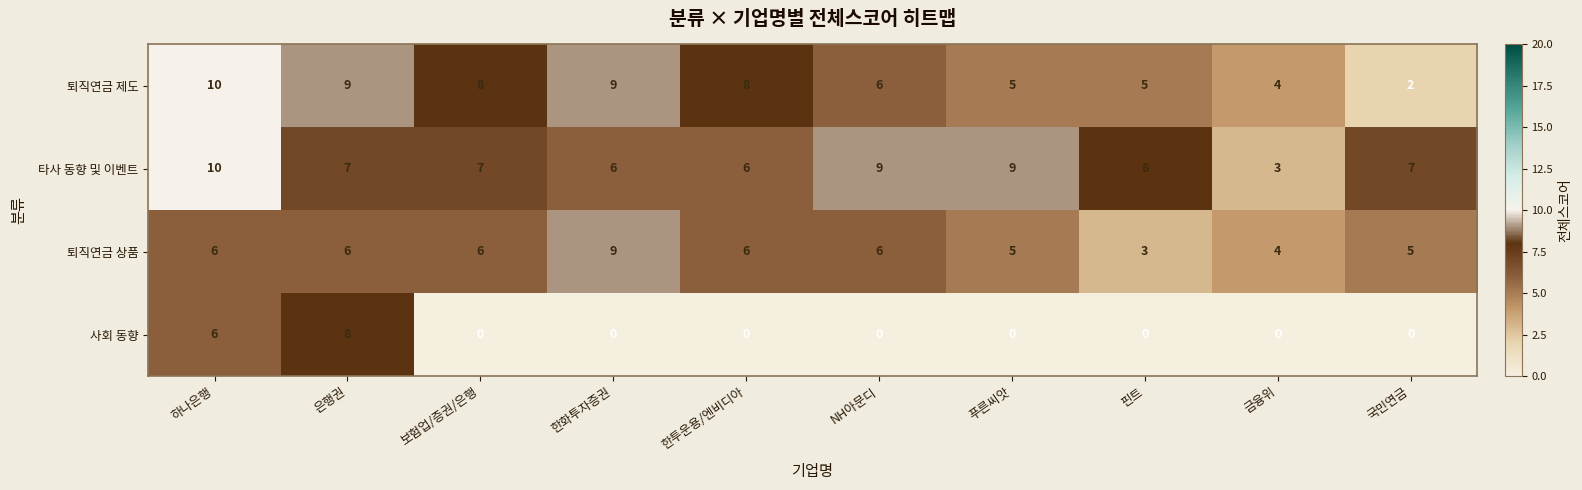

At which category is the sum across all series the highest?

하나은행